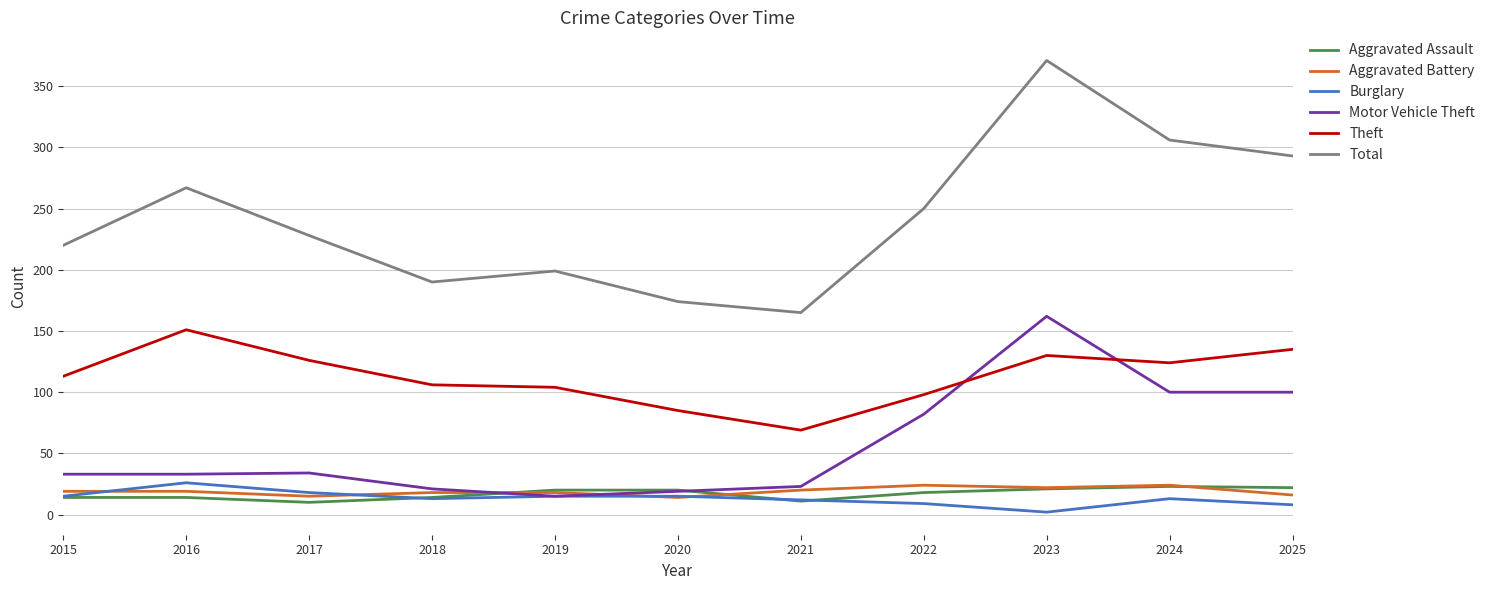

Is it true that Burglary equals 18 at 2017?

True